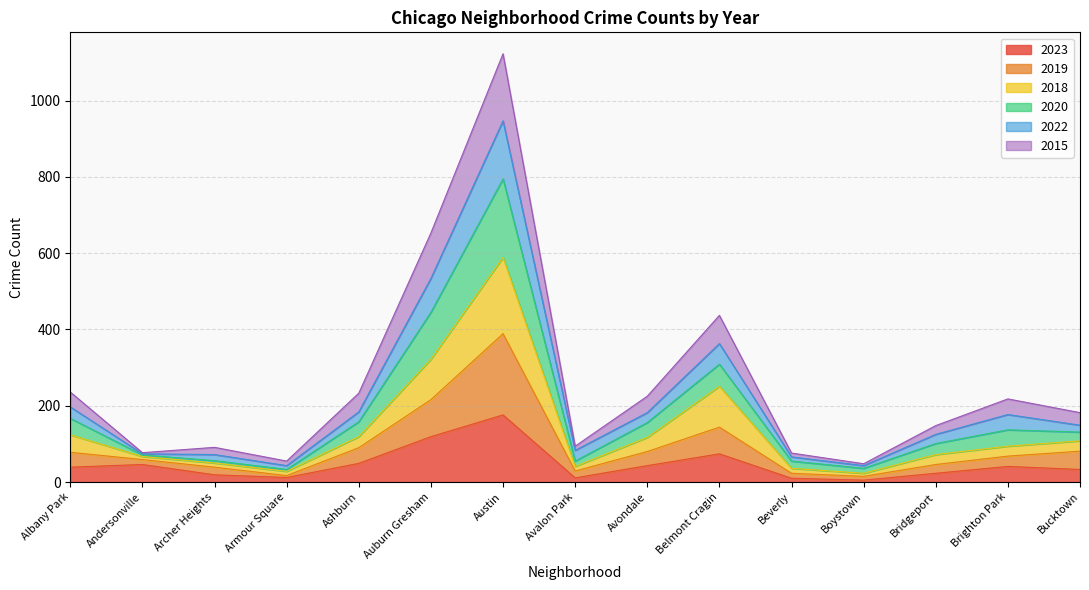

Is it true that 2019 equals 17 at Armour Square?

True